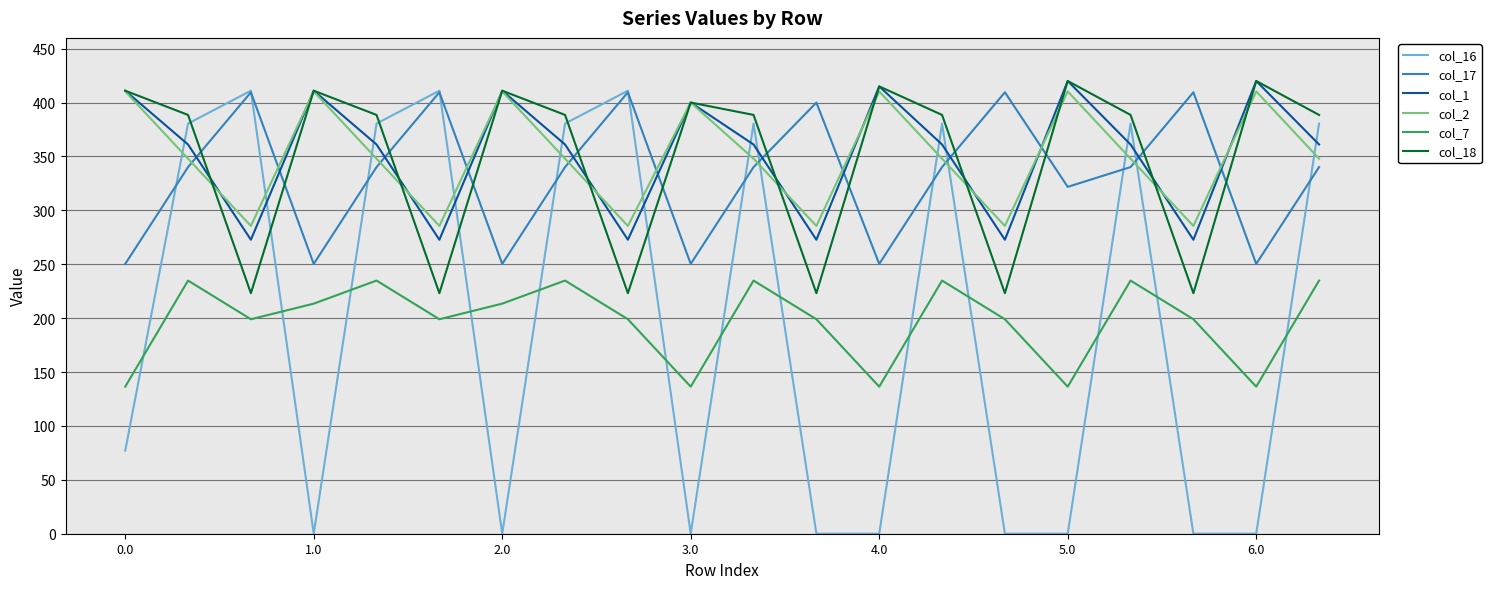

Which series has the widest spread of values?

col_16